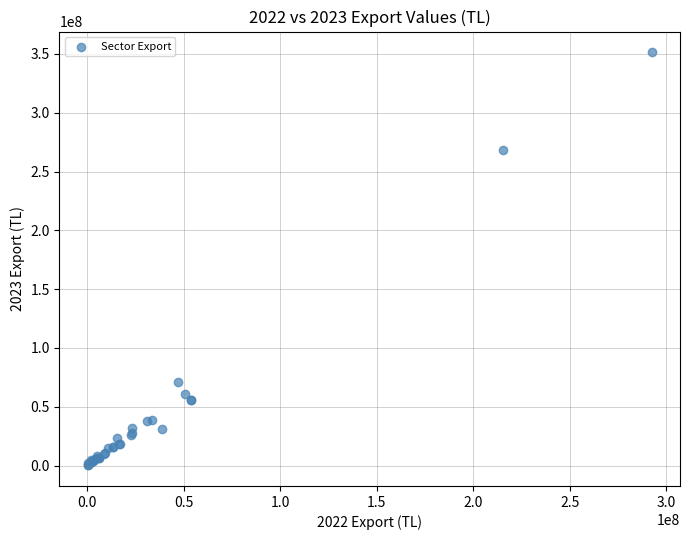

What Y value in the scatter plot is closest to 175813919?

268467370.8